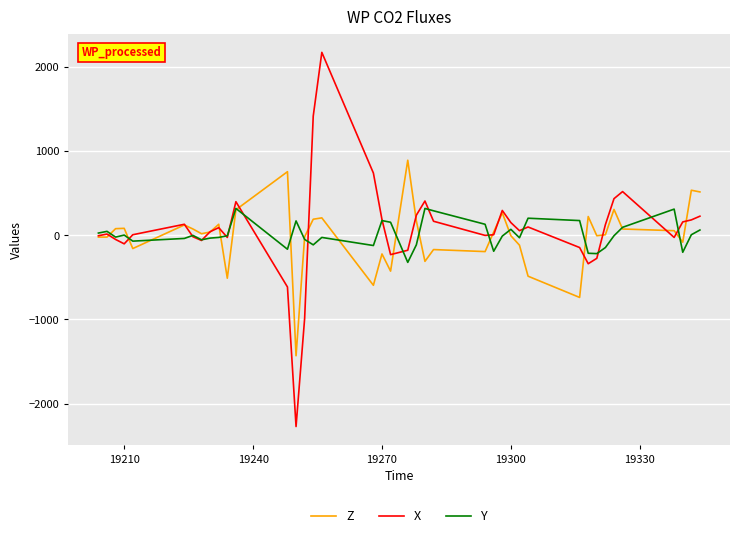

After their last crossing, which series has the higher values: Z or Y?

Z